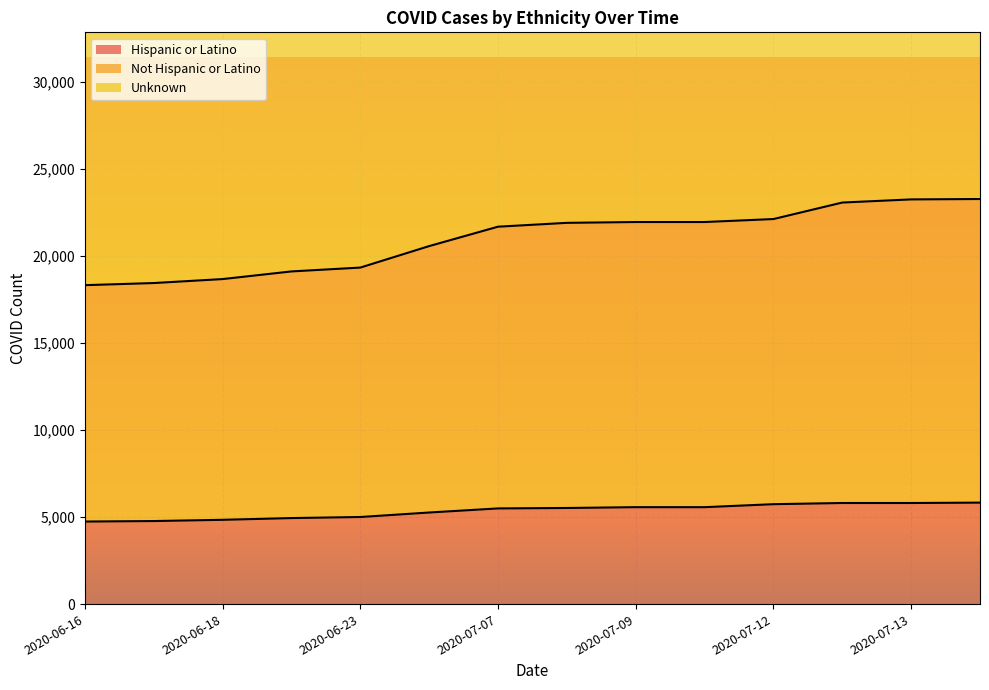

At how many categories does at least one series exceed 8946?

14